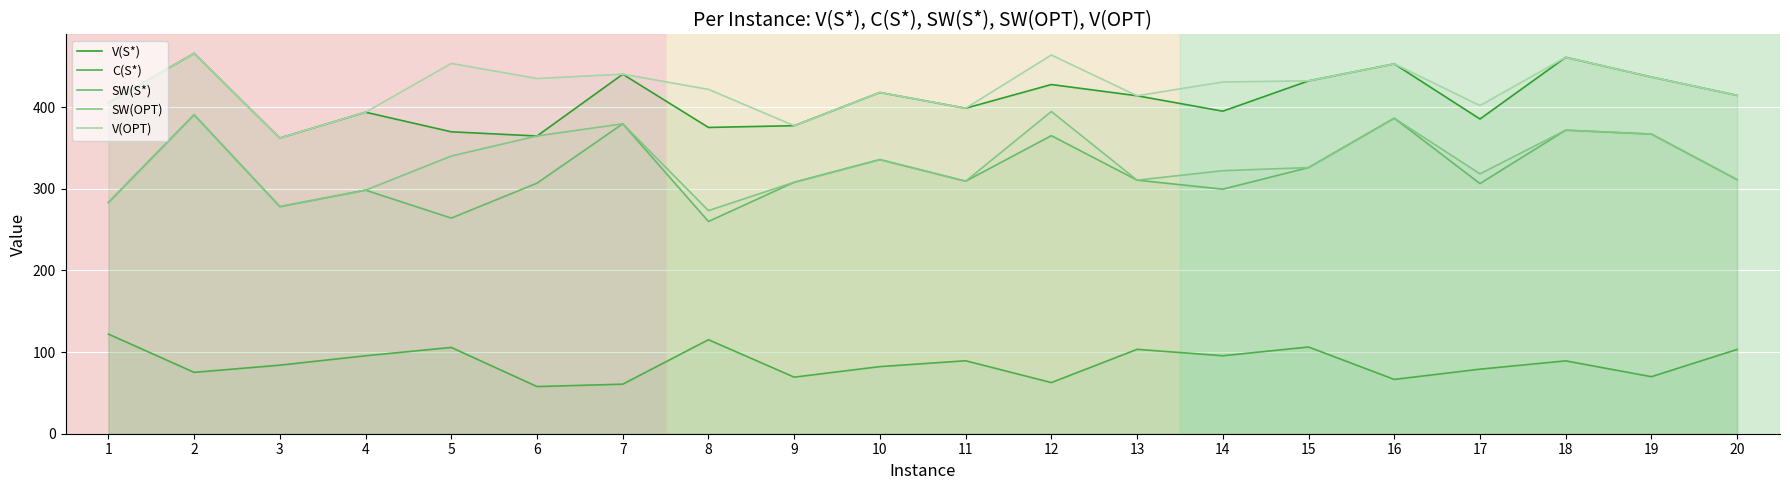

What is the value of the SW(OPT) point at the 14th from the left?

322.1